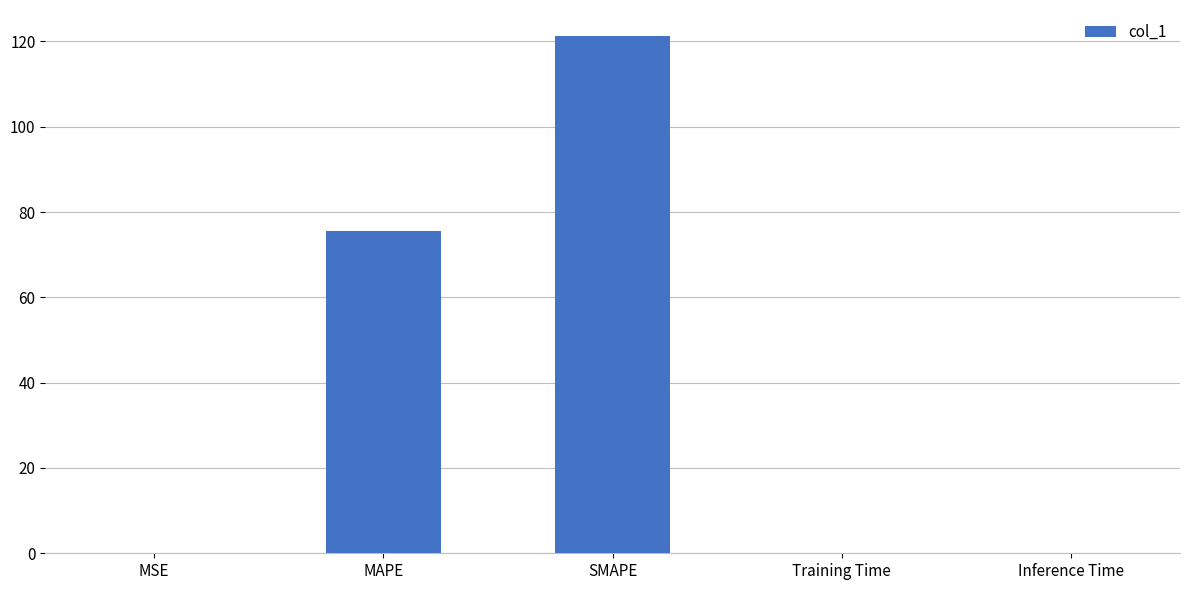

Does the chart contain stacked bars?

No